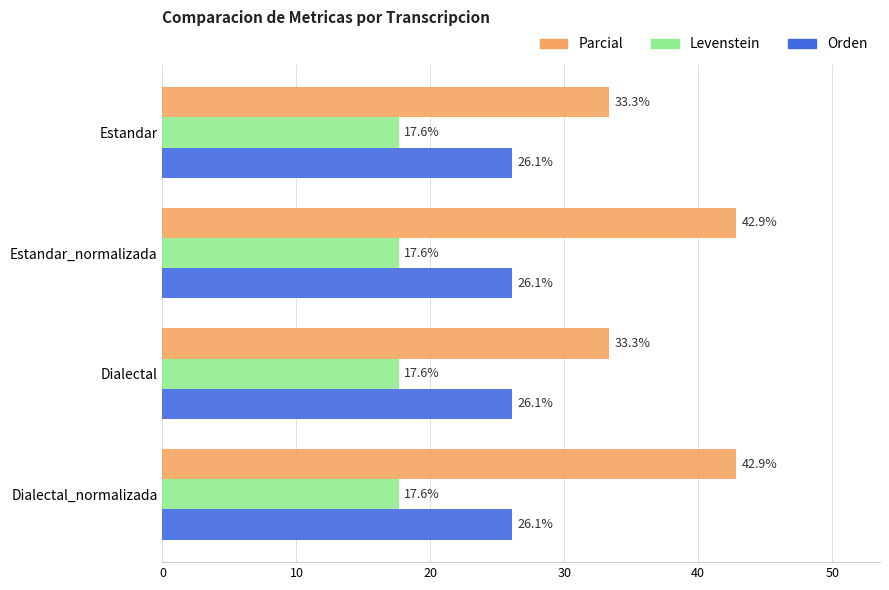

Which series has the largest range (max minus min)?

Parcial